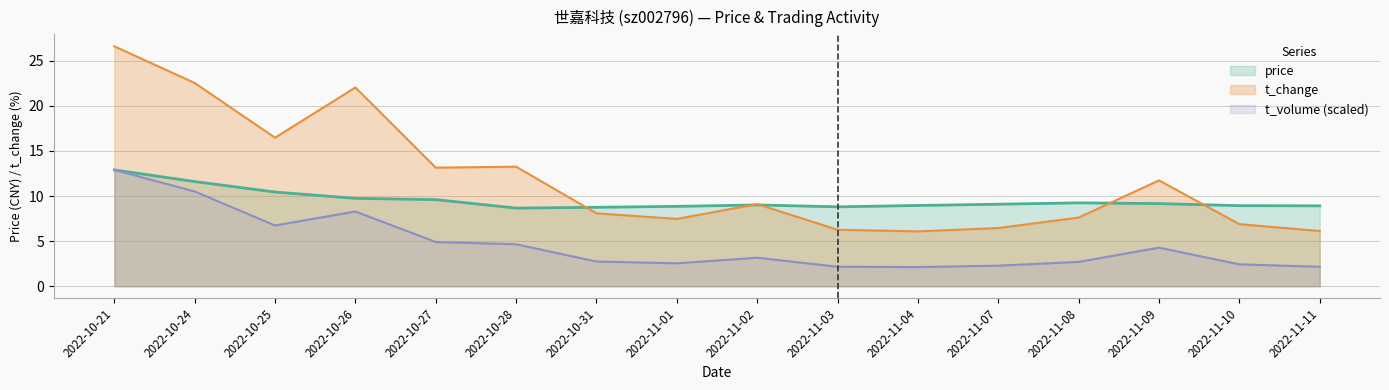

The price series shows 12.8 at 2022-11-07. True or false?

False